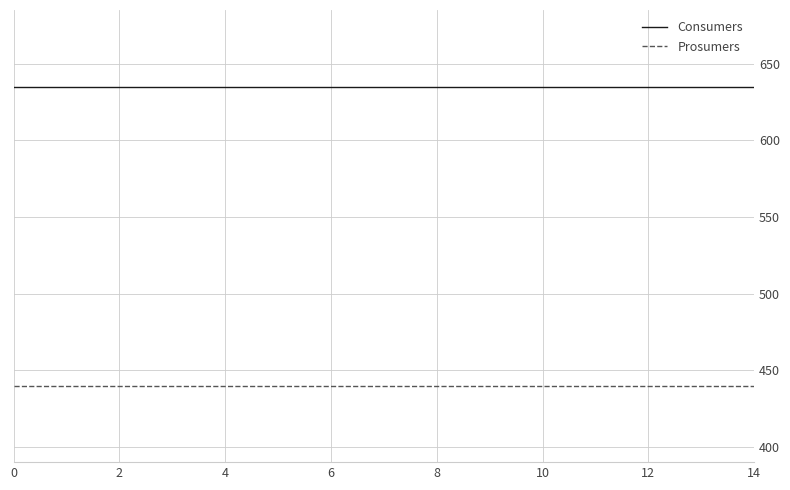

What is the maximum value for Consumers?

635